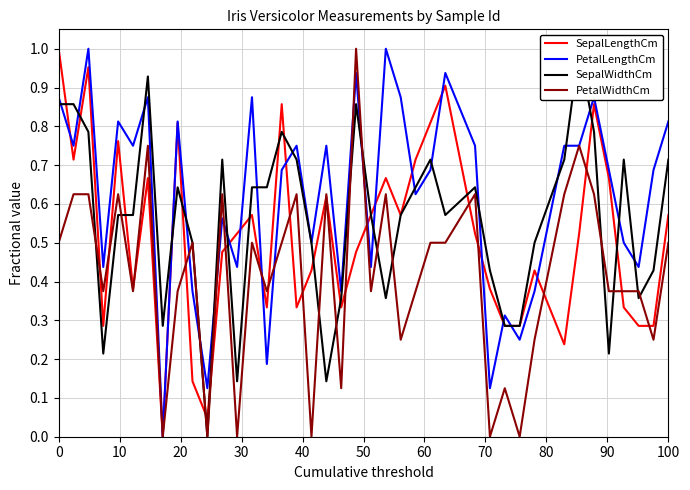

What is the greatest value displayed?

1.0